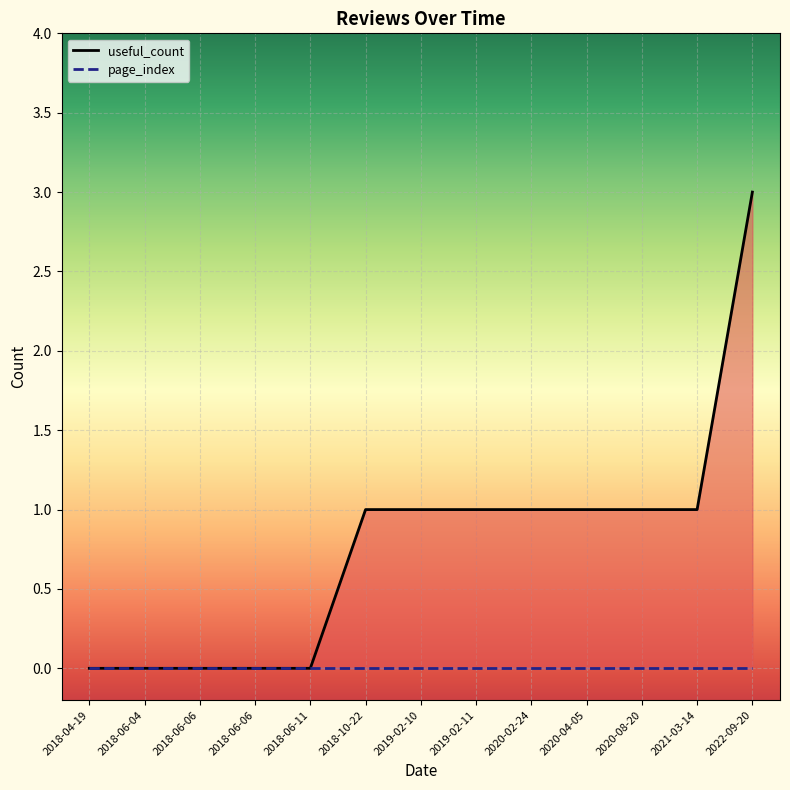

What is the spread (max minus min) of values at 2020-02-24?

1